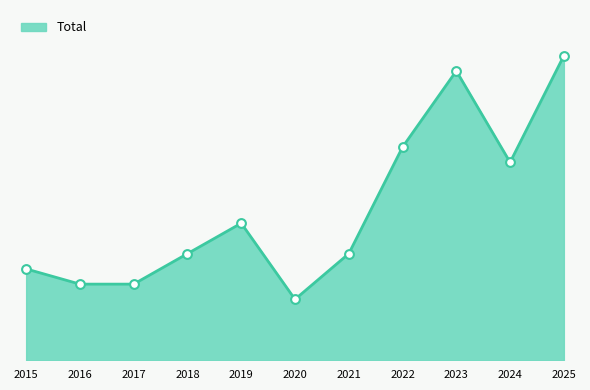

What is the change in value from 2017 to 2024?

+8